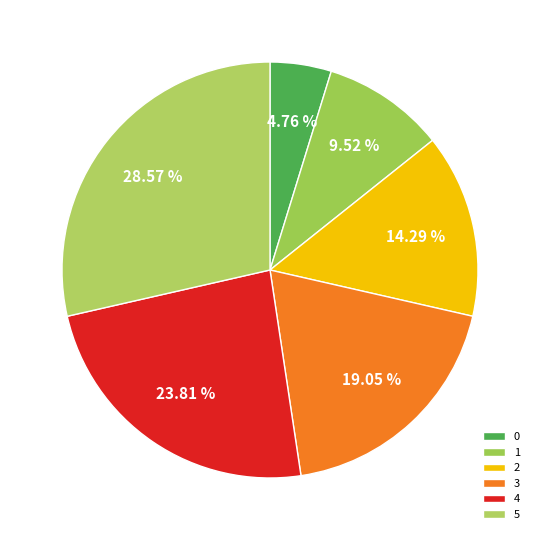

How many segments does this pie chart have?

6